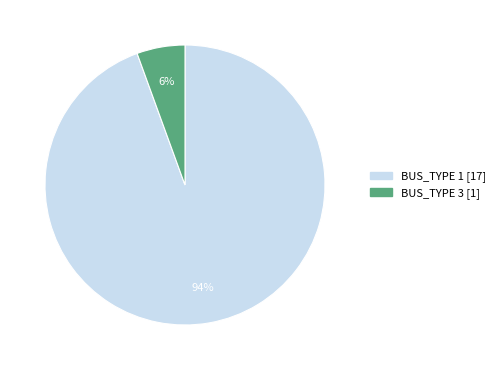

Which category has the smallest portion of the pie?

BUS_TYPE 3